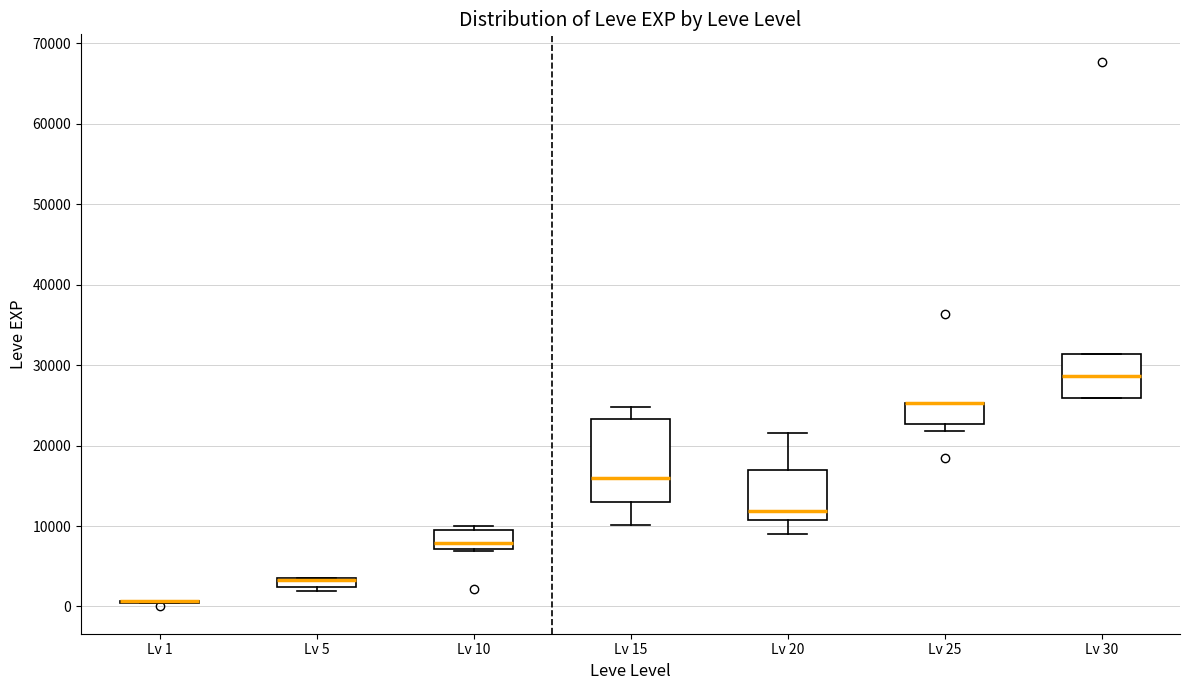

Comparing the boxes themselves (not the whiskers), which one is the tallest?

Lv 15